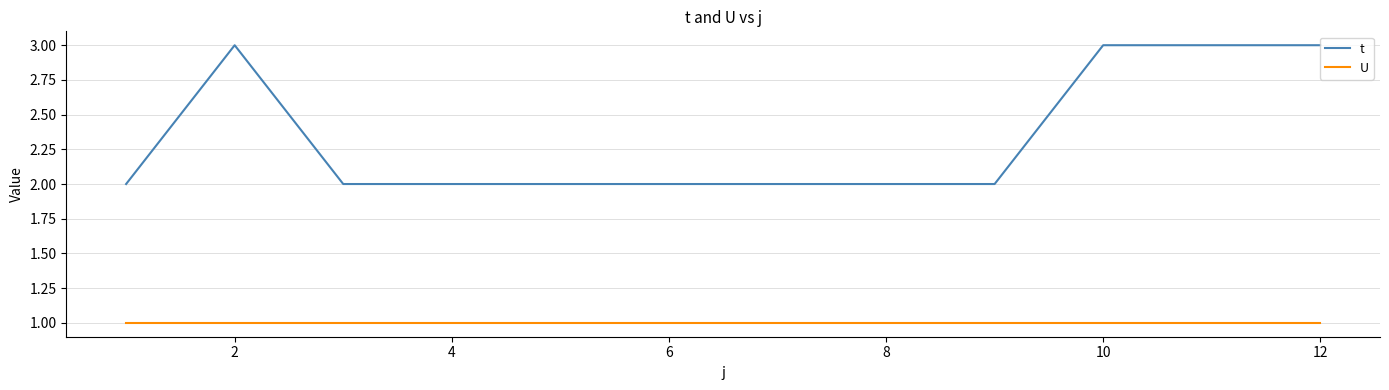

What are all the series names shown in the legend?

t, U